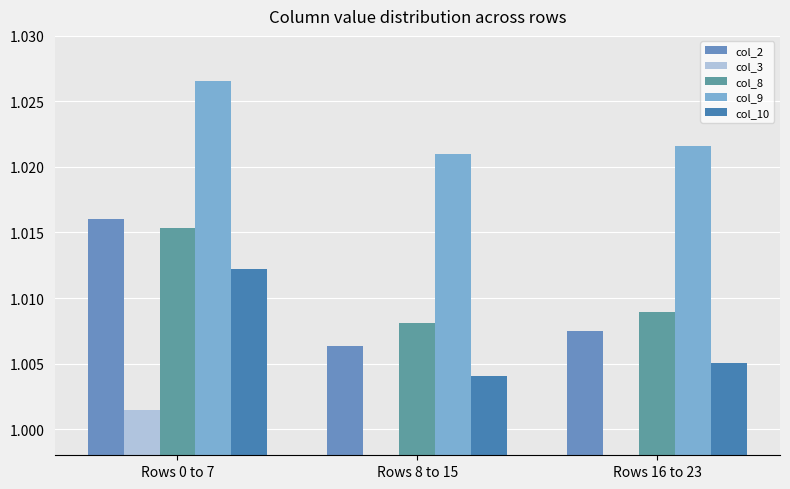

The col_3 series shows 1.7 at Rows 8 to 15. True or false?

False